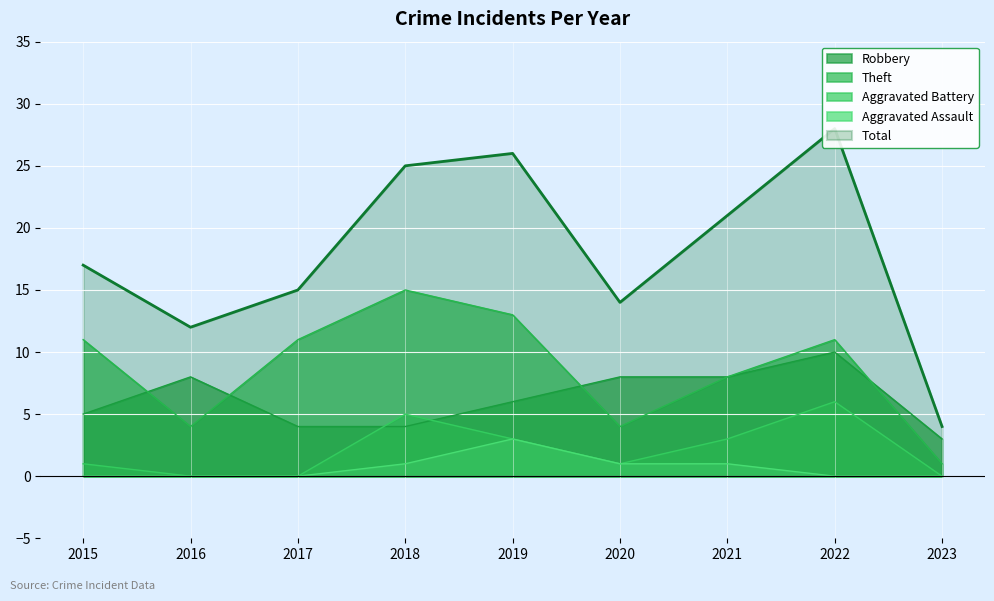

The Aggravated Battery series shows 0 at 2016. True or false?

True